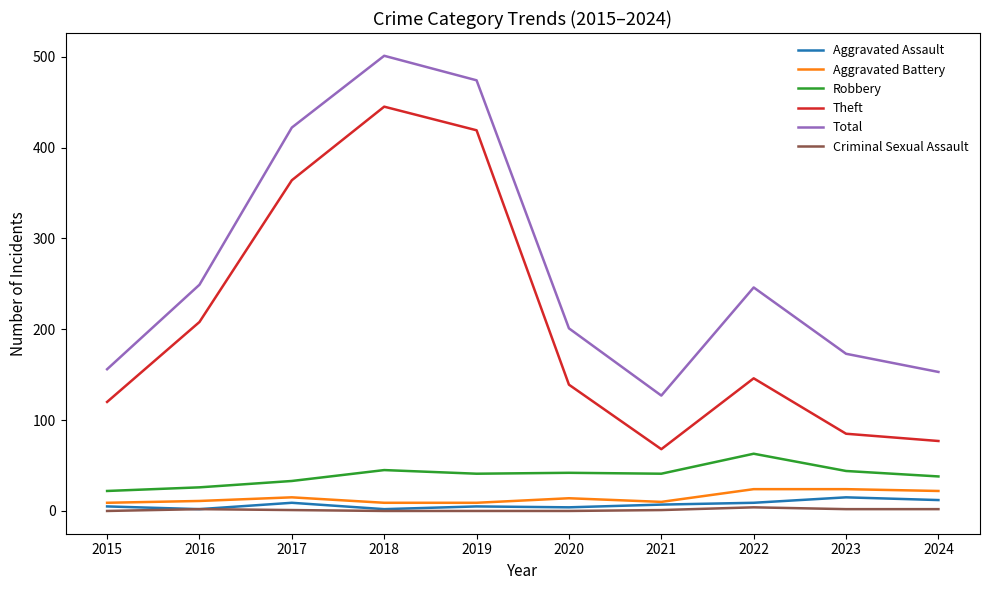

True or false: Aggravated Assault and Robbery cross at least once.

False